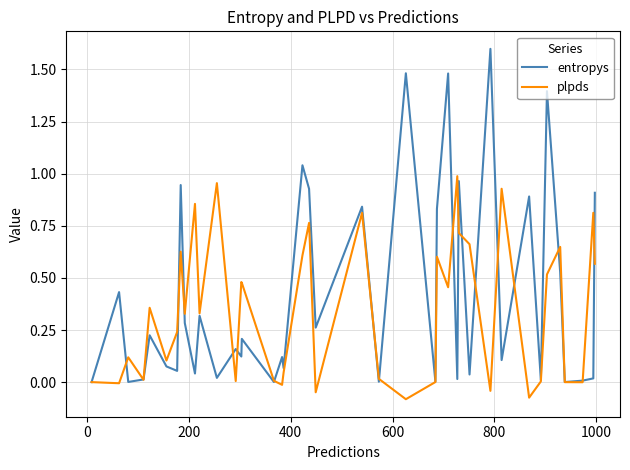

What is the highest value of the entropys series?

1.6